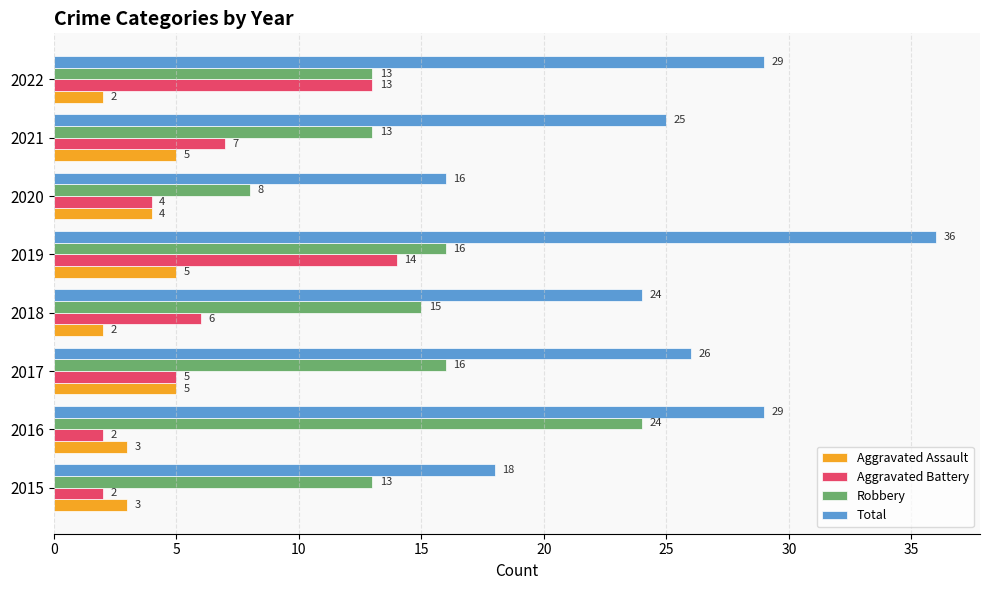

What is the sum of all Total values?

203